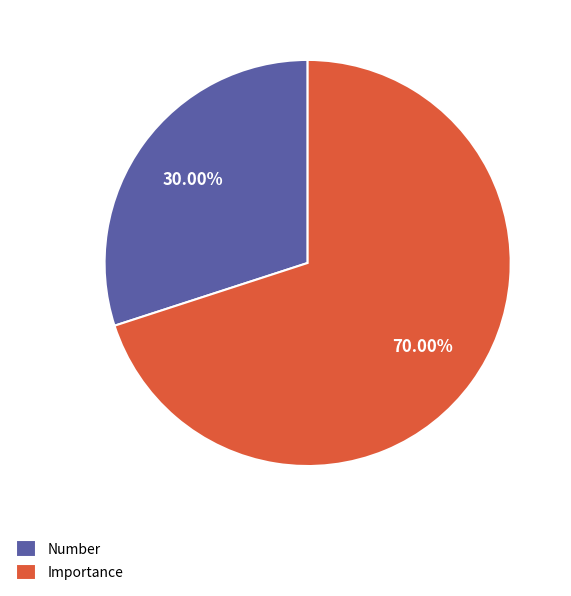

Which slice is the smallest?

Number